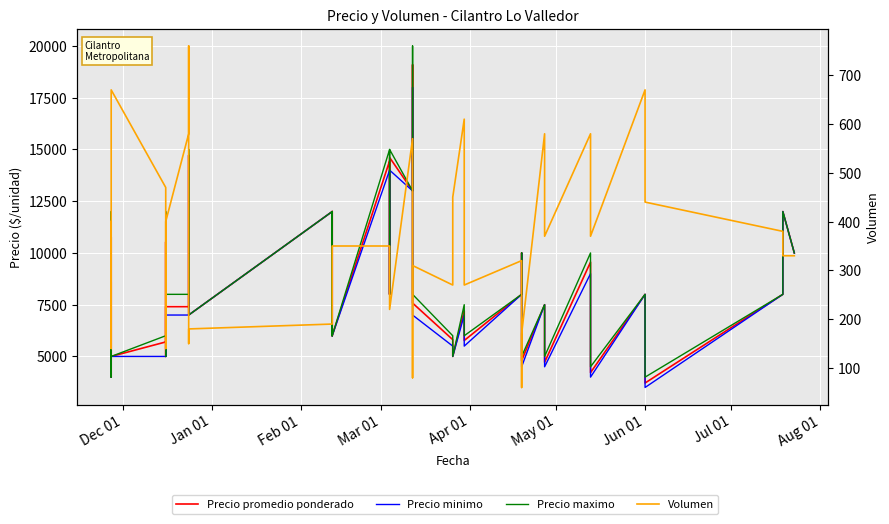

Is the value of Volumen at 21 greater than the value of Precio maximo at 25?

No